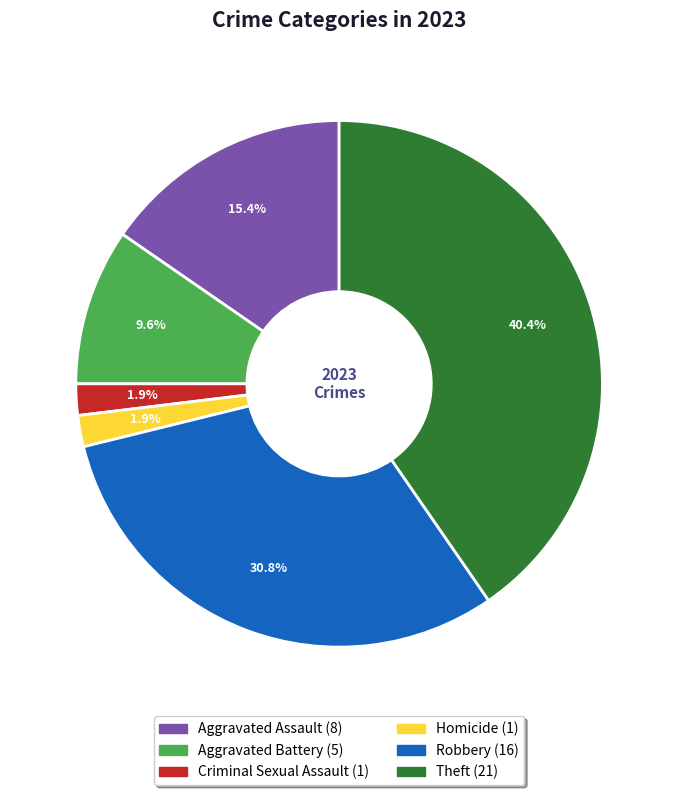

How many segments does this pie chart have?

6